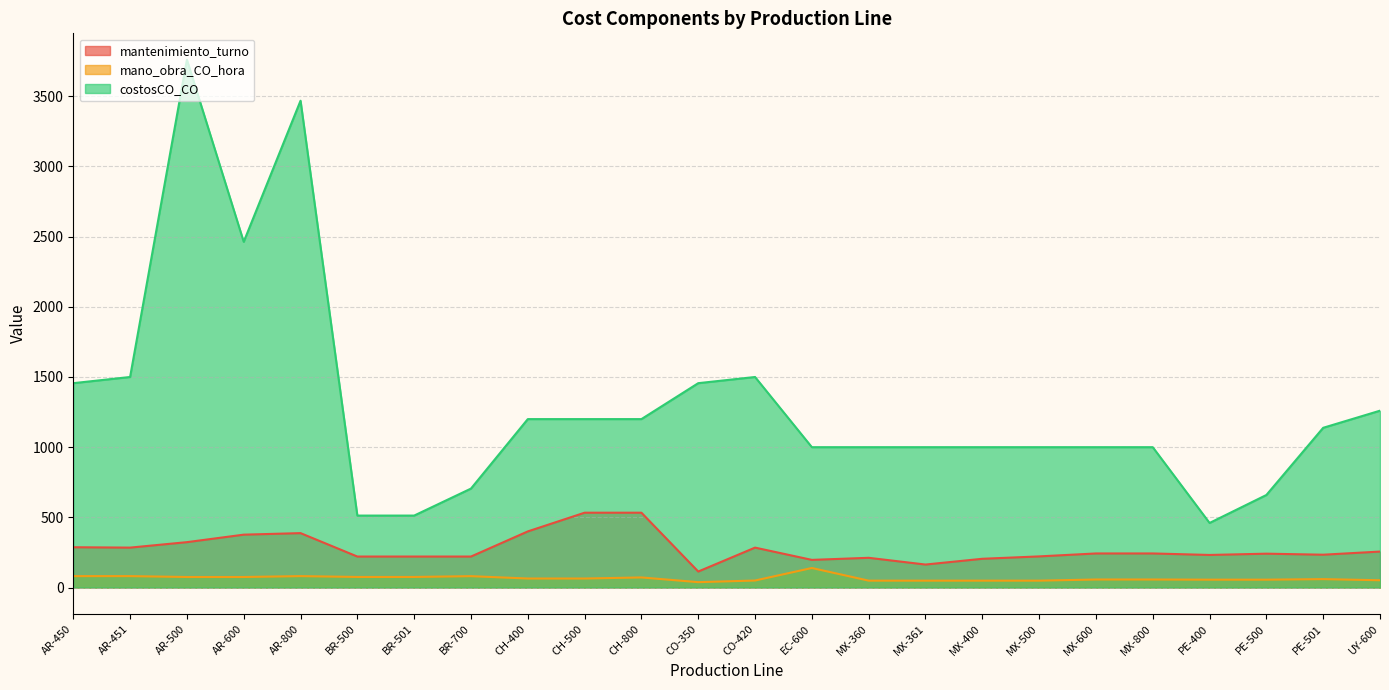

Which series has the largest total across all categories?

costosCO_CO